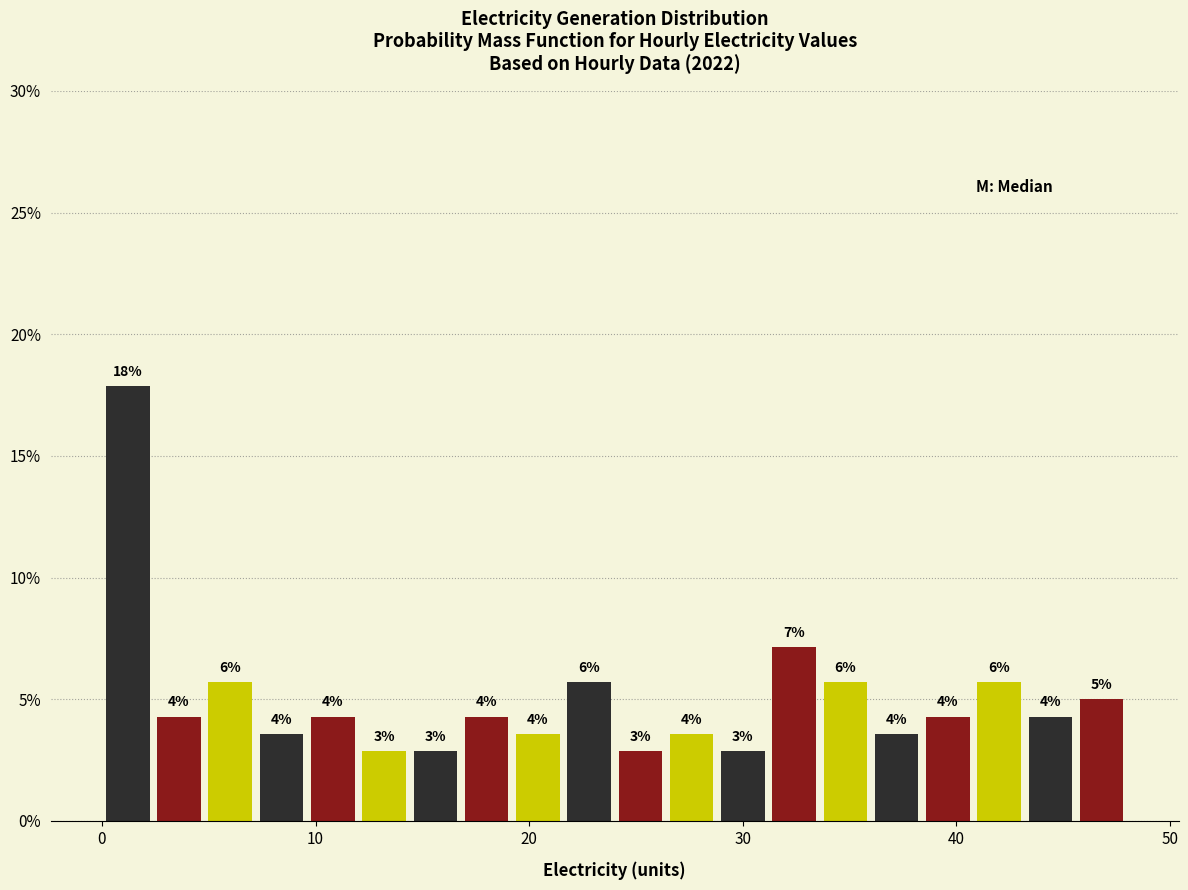

Read against the x-axis, roughly where is the centre of the tallest bar?

1